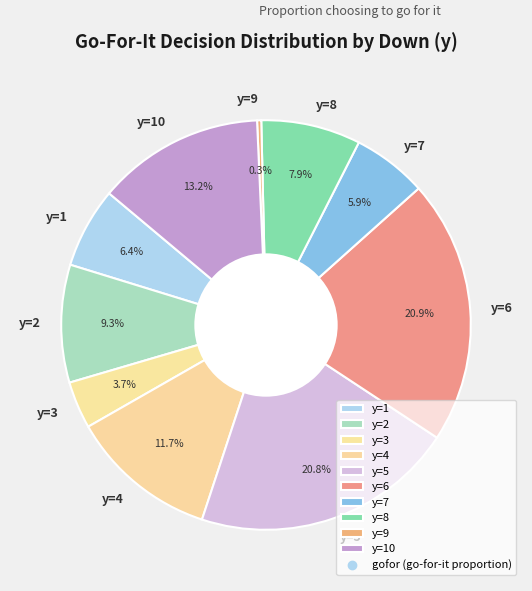

The y=9 slice represents 0% of the pie. True or false?

True